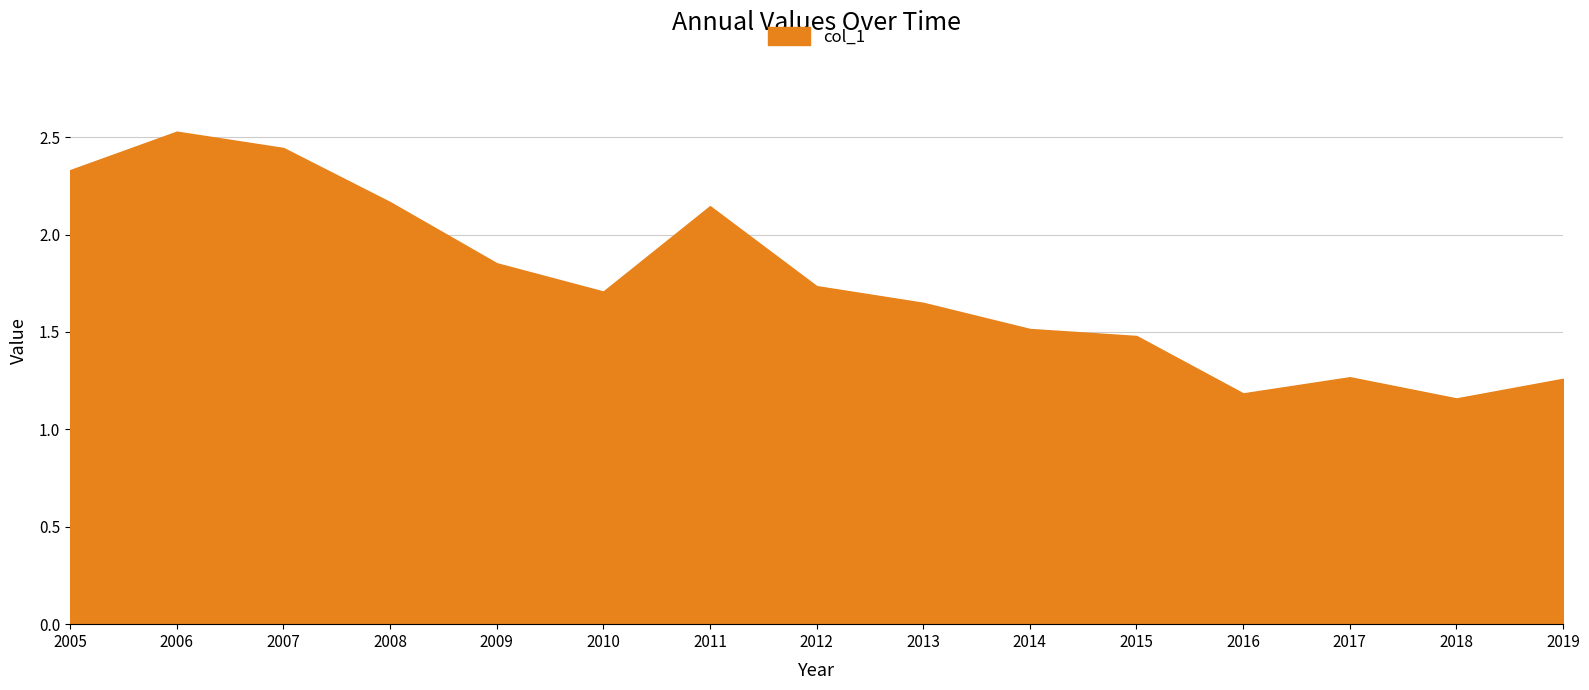

How many points are higher than both their immediate neighbors (excluding endpoints)?

3